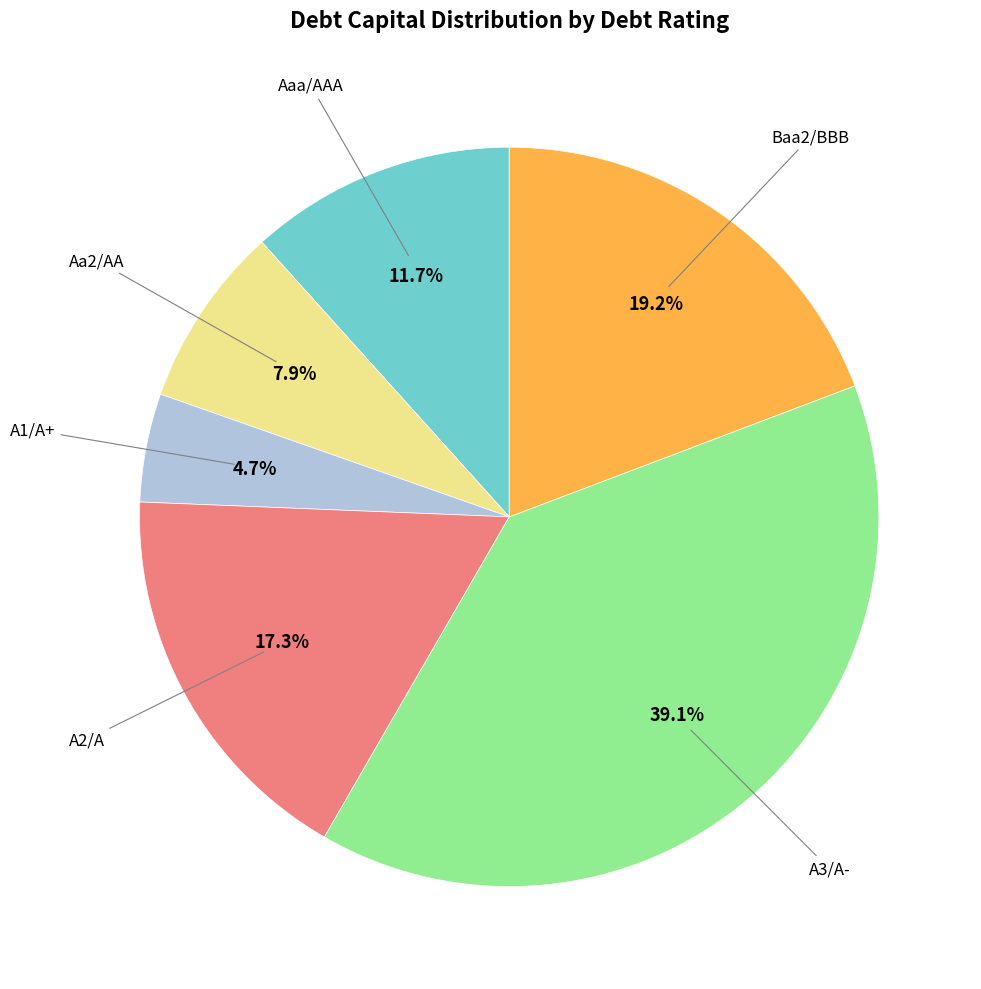

Is there any slice that represents more than half of the pie?

No